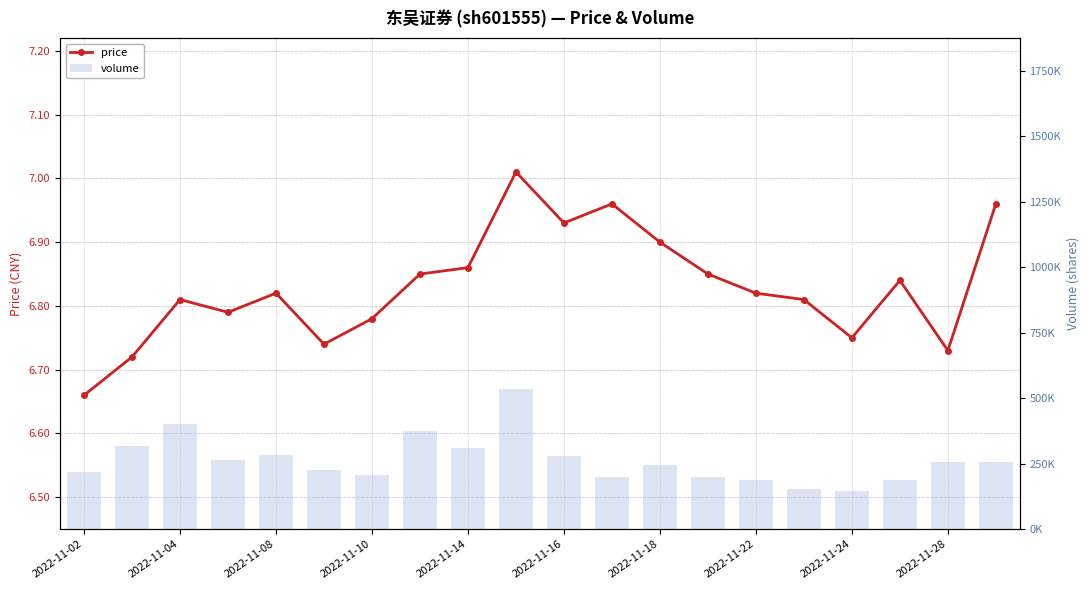

Rank the series by their average value, from lowest to highest.

price, volume